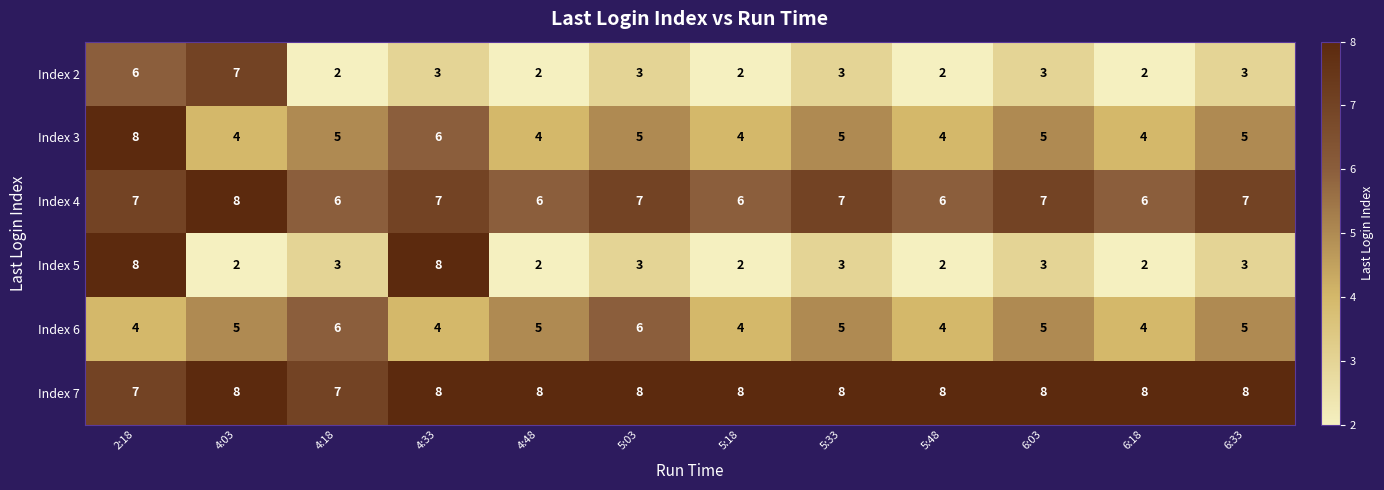

Which series has the largest total across all categories?

Index 7